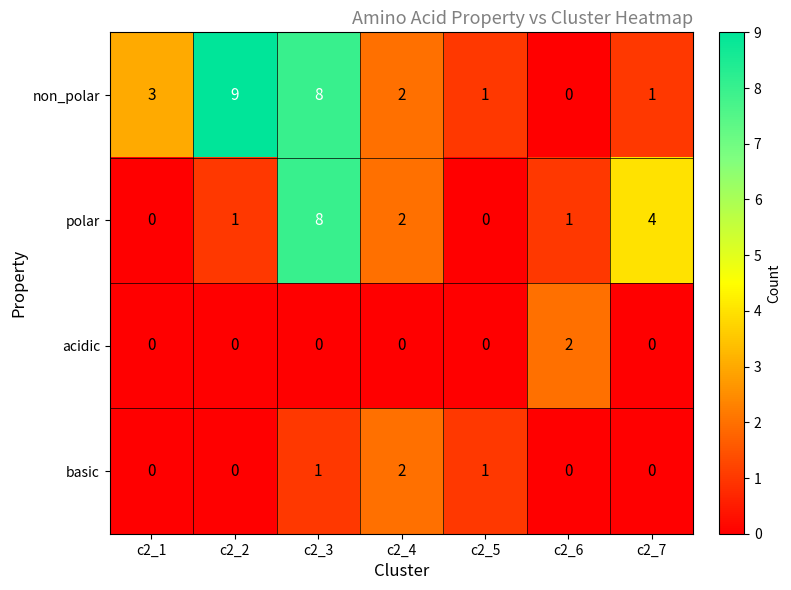

Count the number of data series in this chart.

4